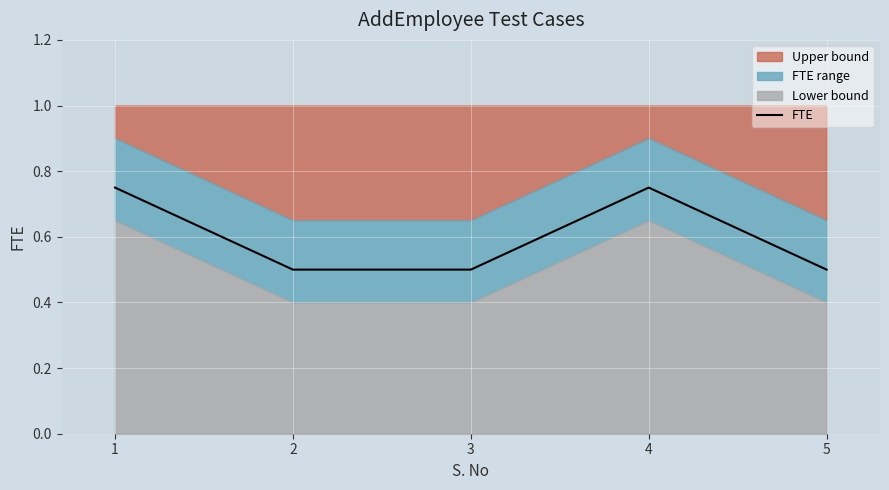

How many lines are shown in the chart?

1